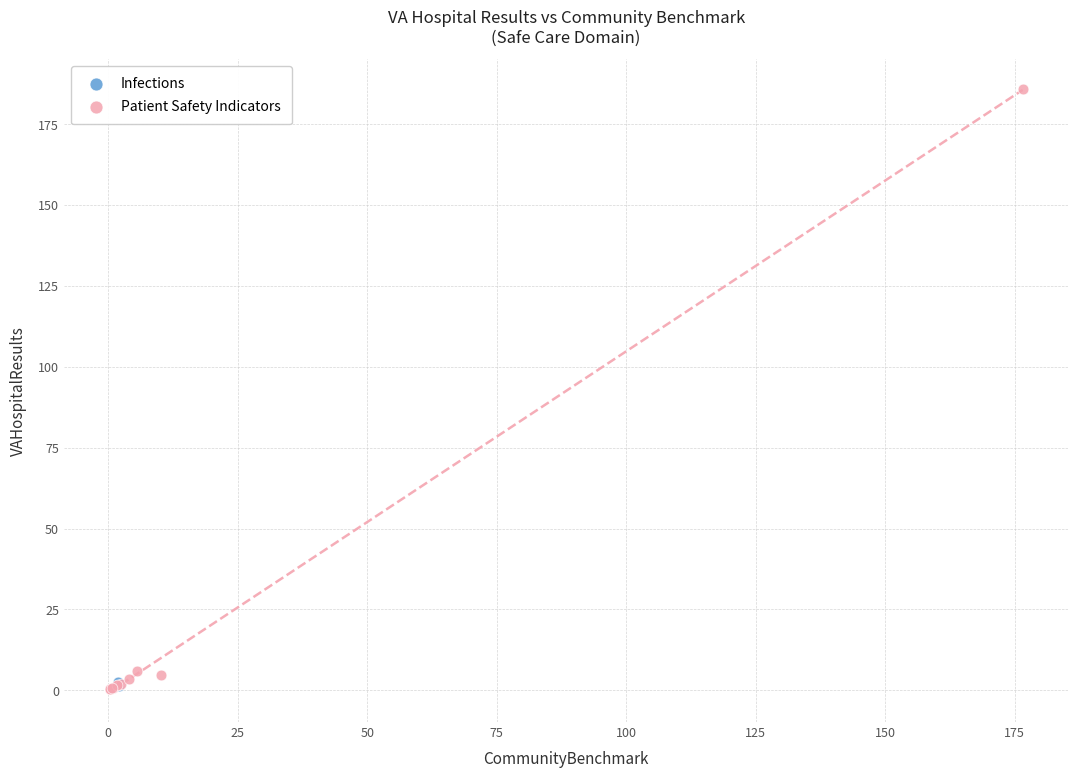

What are all the series names shown in the legend?

Infections, Patient Safety Indicators